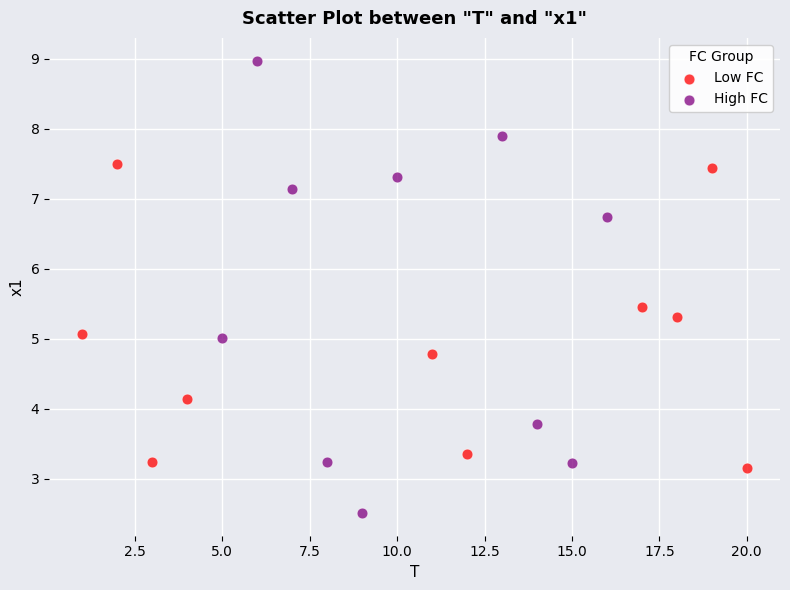

Which series contains the lowest Y value?

High FC